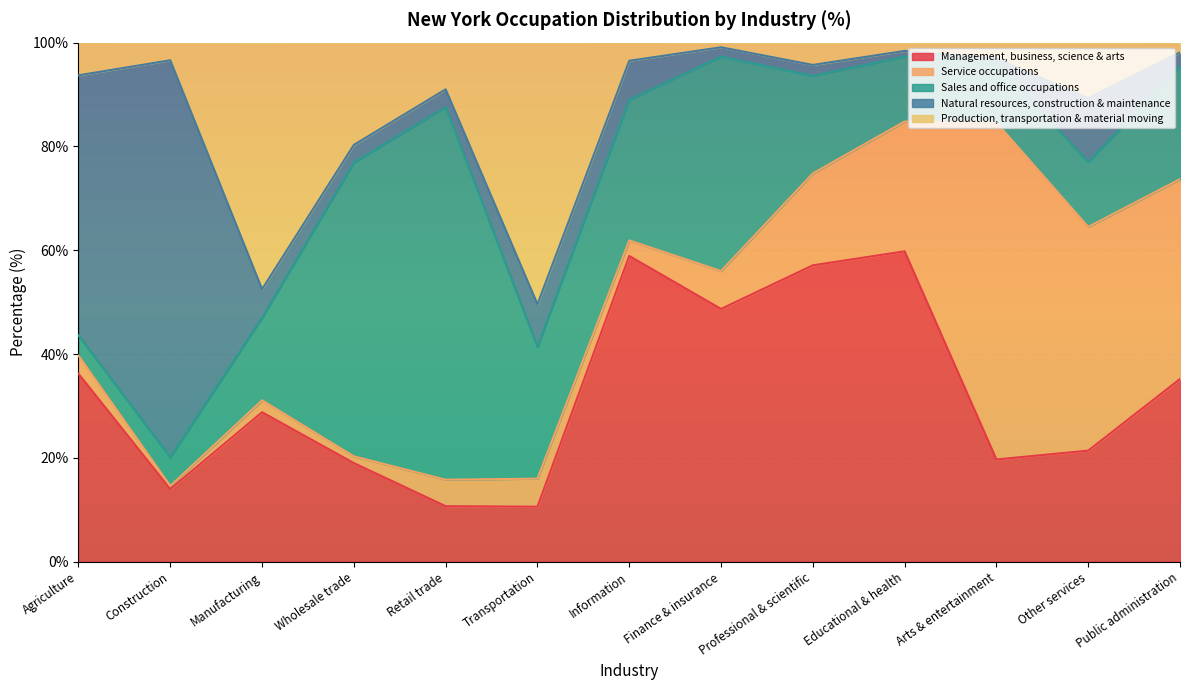

What is the label of the 12th point from the left?

Other services